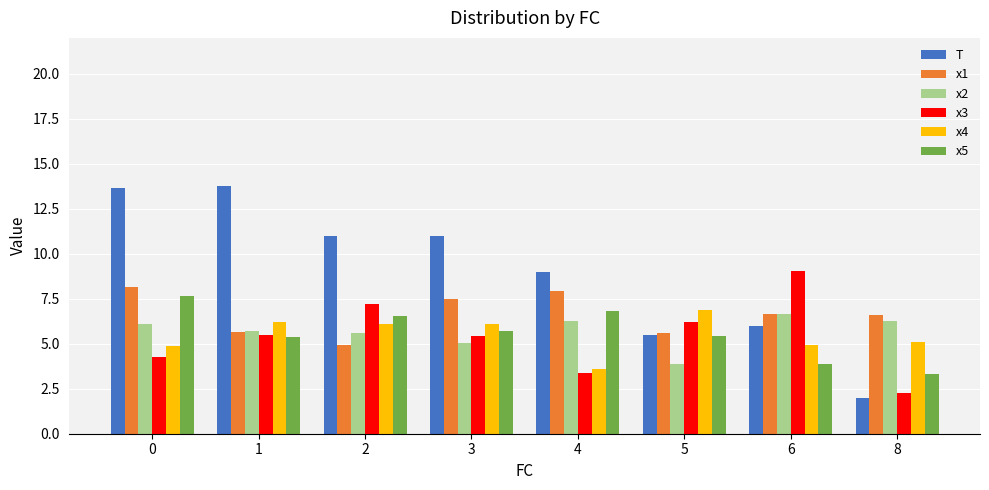

Between 0 and 8, which series saw the biggest shift?

T